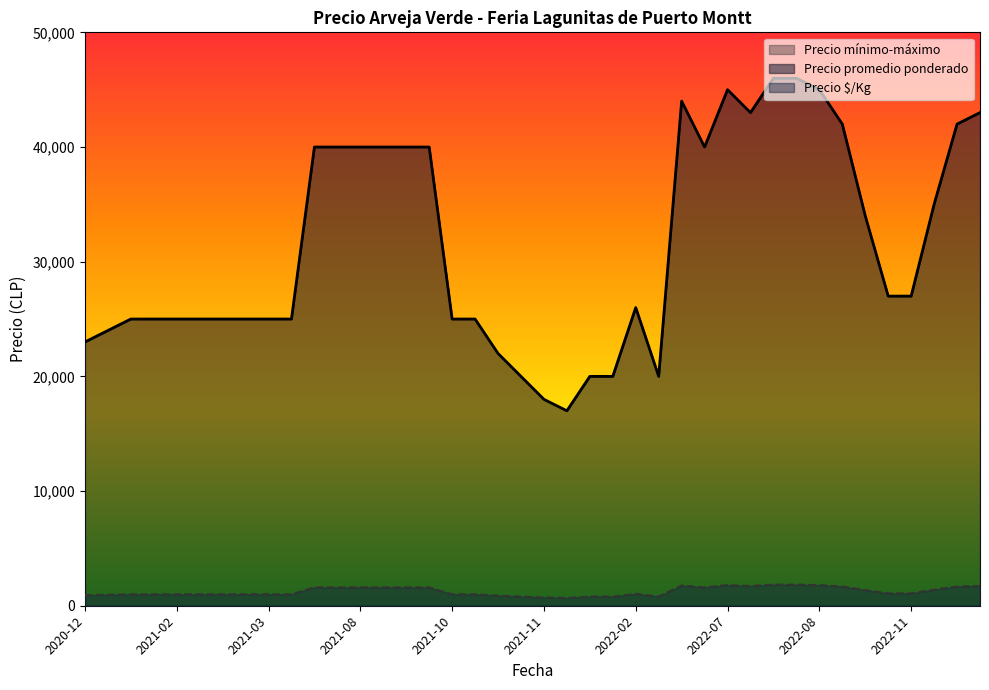

How many interior local peaks does the Precio minimo series have?

12